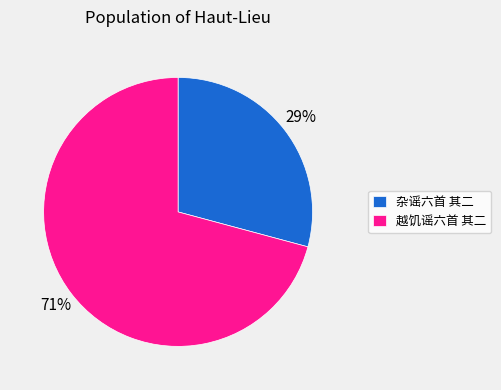

Do 越饥谣六首 其二 and 杂谣六首 其二 together represent more than half of the pie?

Yes